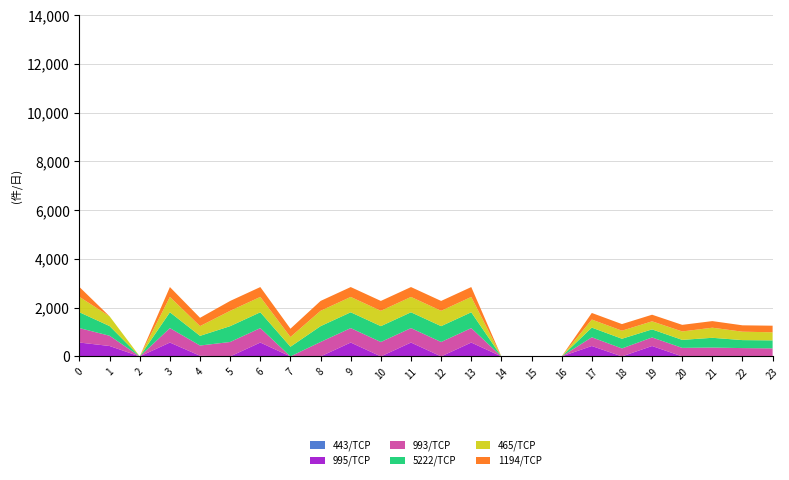

Reading left to right, extract all data points from this chart.

col_7: 0.0	0.0	0.0	0.0	0.0	0.0	0.0	0.0	0.0	0.0	0.0	0.0	0.0	0.0	0.0	0.0	0.0	0.0	0.0	0.0	0.0	0.0	0.0	0.0
col_17: 569.2	426.9	0.0	569.2	26.9	0.0	569.2	0.0	0.0	569.2	0.0	569.2	0.0	569.2	0.0	0.0	0.0	426.9	0.0	426.9	0.0	0.0	0.0	0.0
col_22: 592.3	419.9	0.0	592.3	419.9	592.3	592.3	0.0	592.3	592.3	592.3	592.3	592.3	592.3	0.0	0.0	0.0	357.9	327.7	350.9	350.9	363.4	341.2	330.4
col_18: 648.9	396.7	0.0	648.9	396.7	648.9	648.9	396.7	648.9	648.9	648.9	648.9	648.9	648.9	0.0	0.0	0.0	396.7	396.7	331.1	327.7	400.1	327.7	327.7
col_19: 629.9	400.1	0.0	629.9	400.1	629.9	629.9	400.1	629.9	629.9	629.9	629.9	629.9	629.9	0.0	0.0	0.0	331.1	331.1	331.1	345.5	414.5	345.5	331.1
col_4: 404.9	0.0	0.0	404.9	339.6	404.9	404.9	339.6	404.9	404.9	404.9	404.9	404.9	404.9	0.0	0.0	0.0	270.6	270.6	270.6	270.6	270.6	261.0	270.6